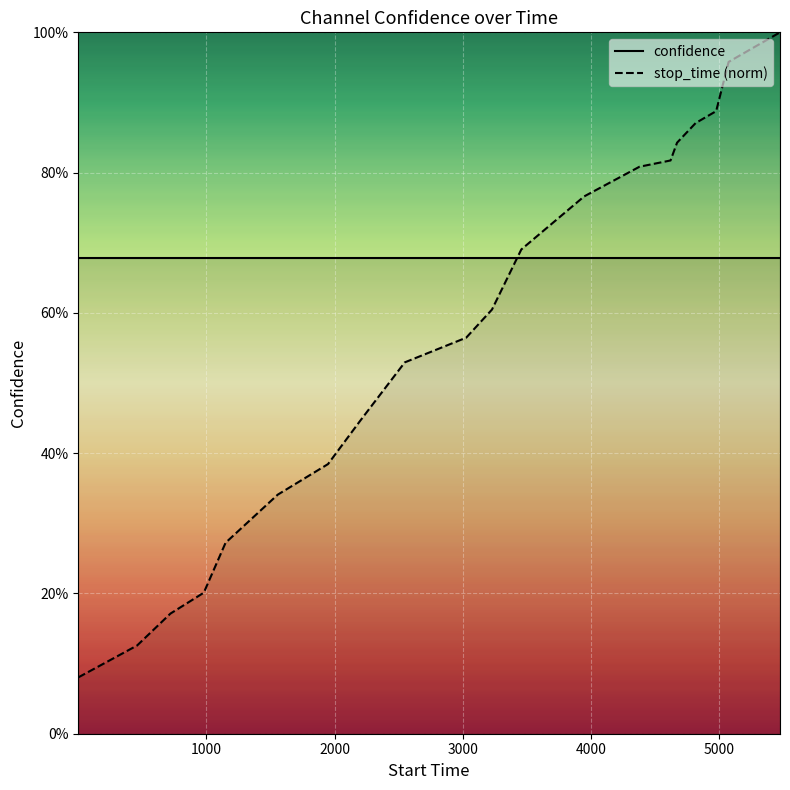

How many times do confidence and stop_time (norm) cross each other?

1